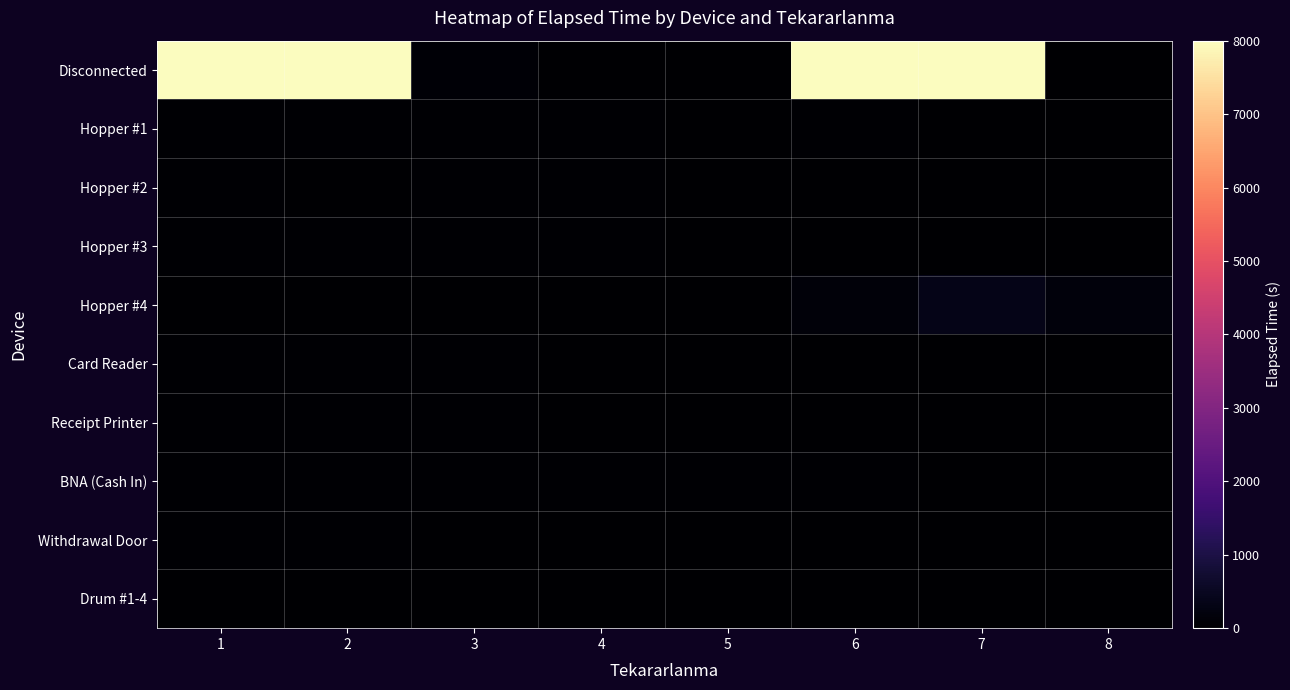

Which series has the widest spread of values?

Disconnected